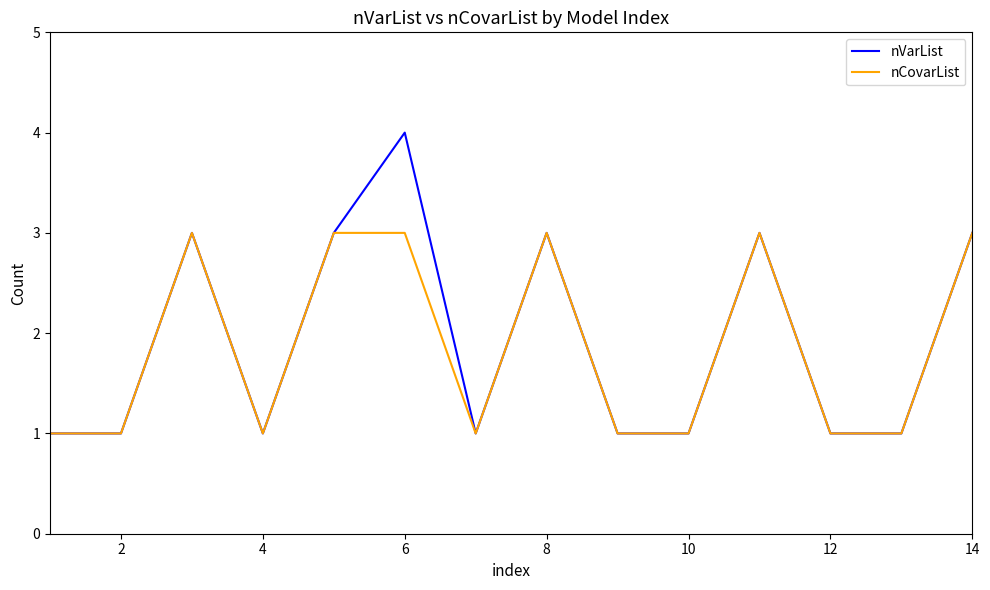

List the series in order of their peak value, lowest first.

nCovarList, nVarList